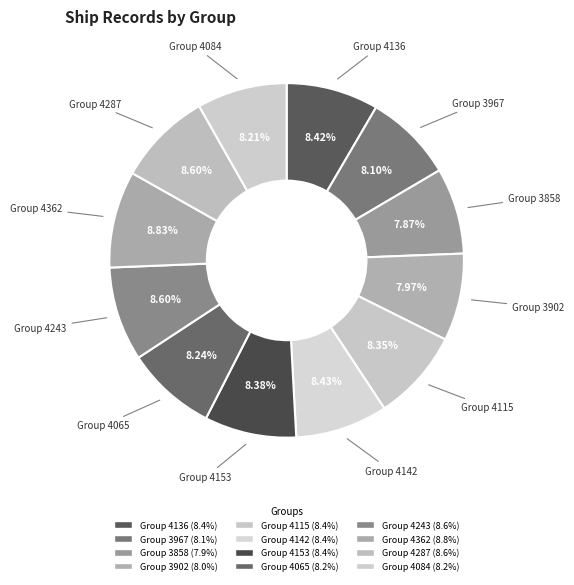

Which has a higher value, Group 4065 or Group 4287?

Group 4287